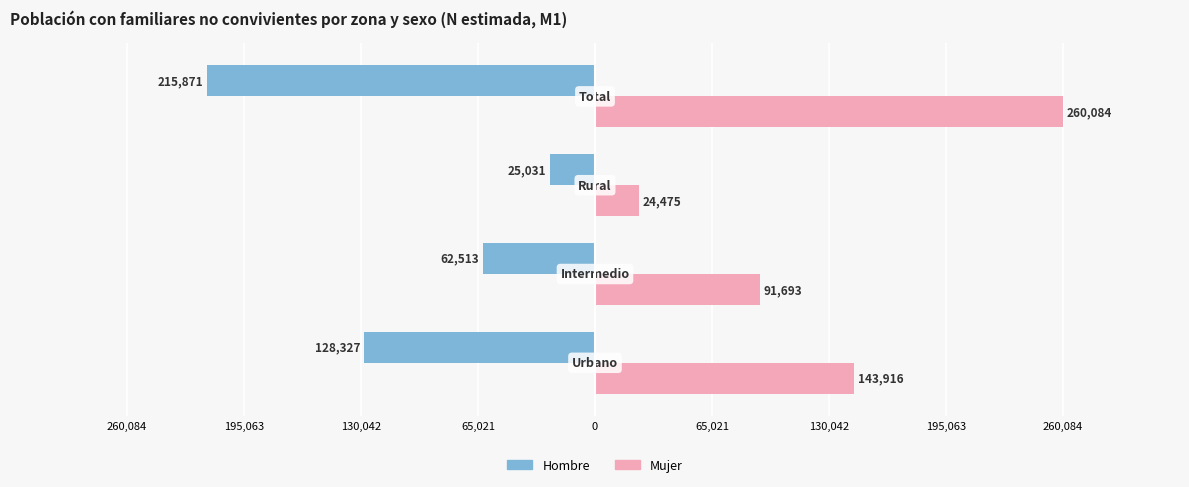

What are all the series names shown in the legend?

Hombre, Mujer